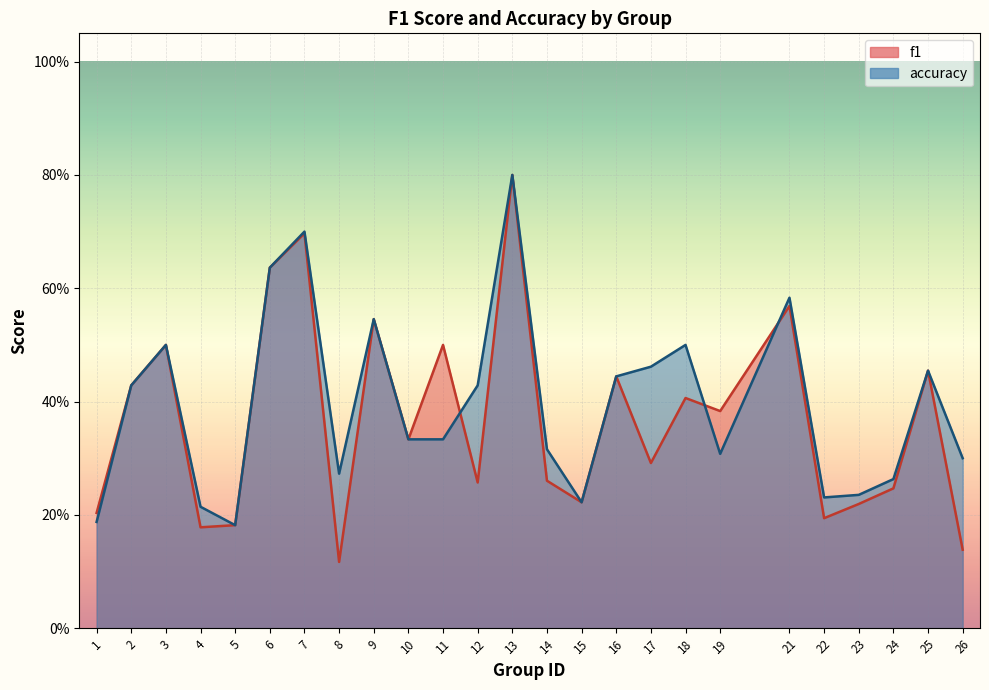

At which label does f1 reach its peak?

13